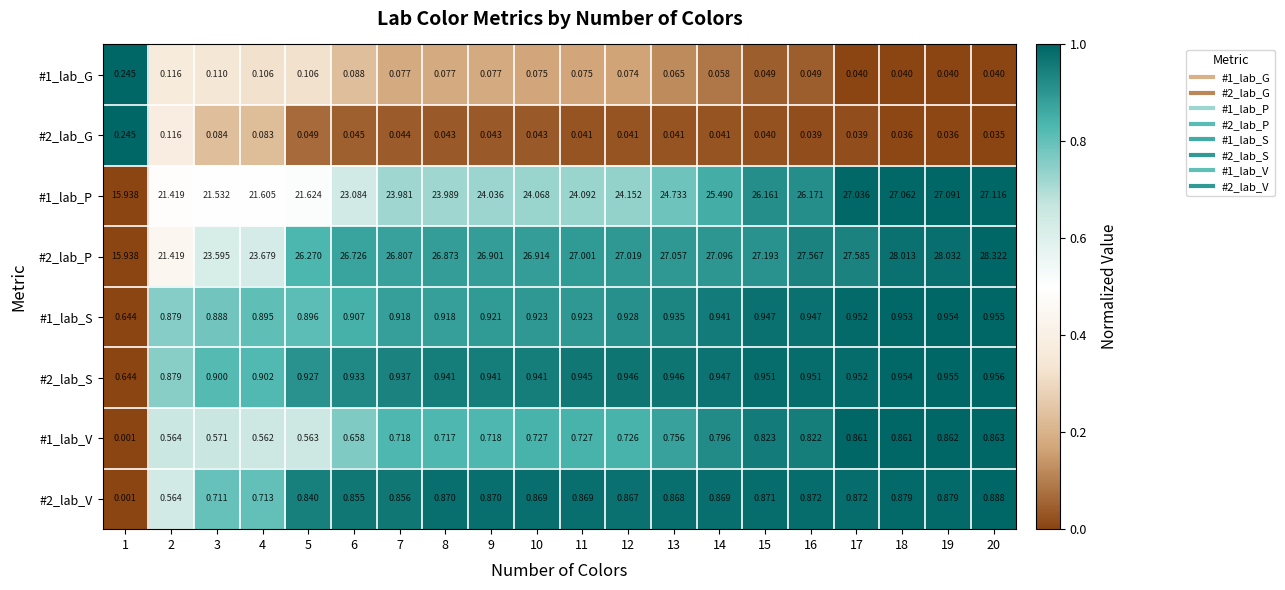

Rank the series at 7 from highest to lowest value.

#2_lab_P, #1_lab_P, #2_lab_S, #1_lab_S, #2_lab_V, #1_lab_V, #1_lab_G, #2_lab_G